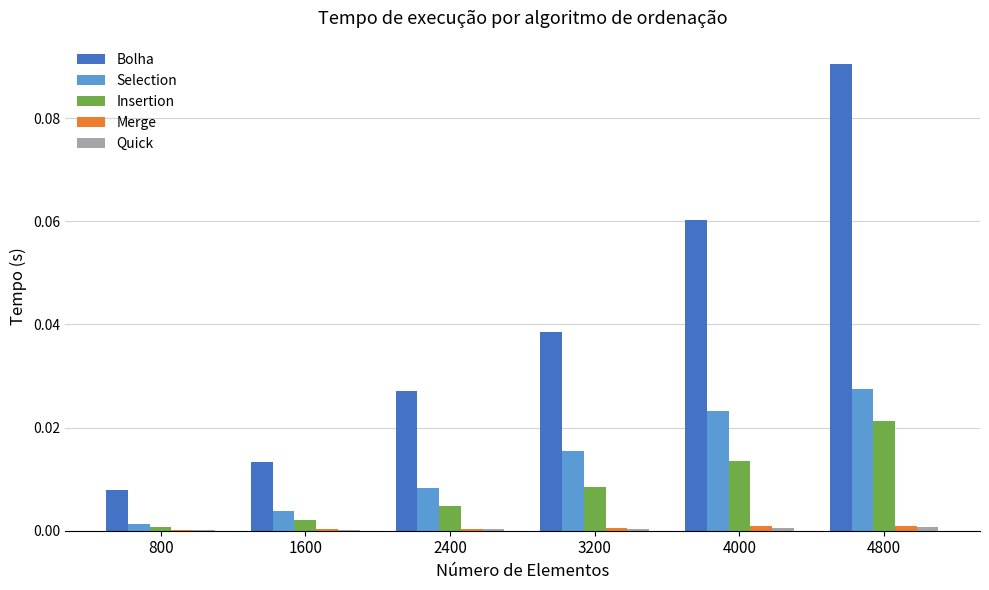

Which series changed the most between 2400 and 3200?

Bolha